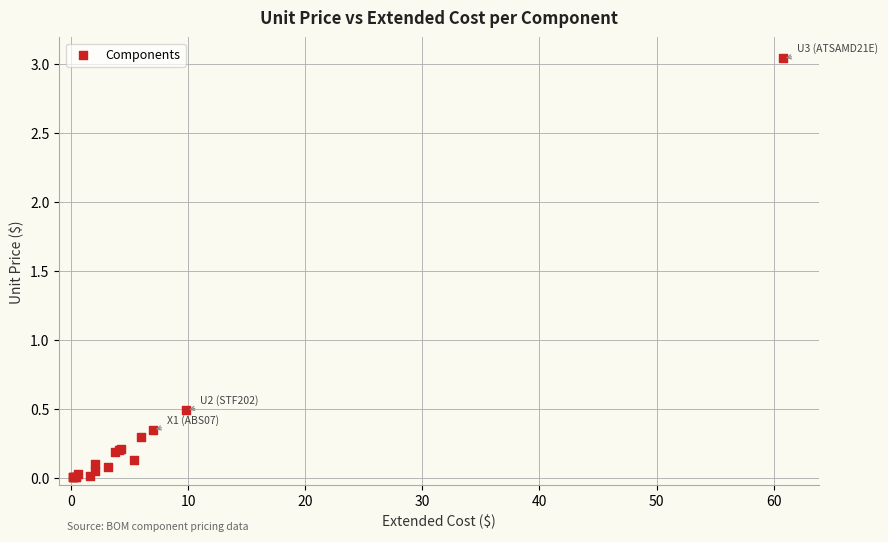

What Y value in the scatter plot is closest to 1?

0.5